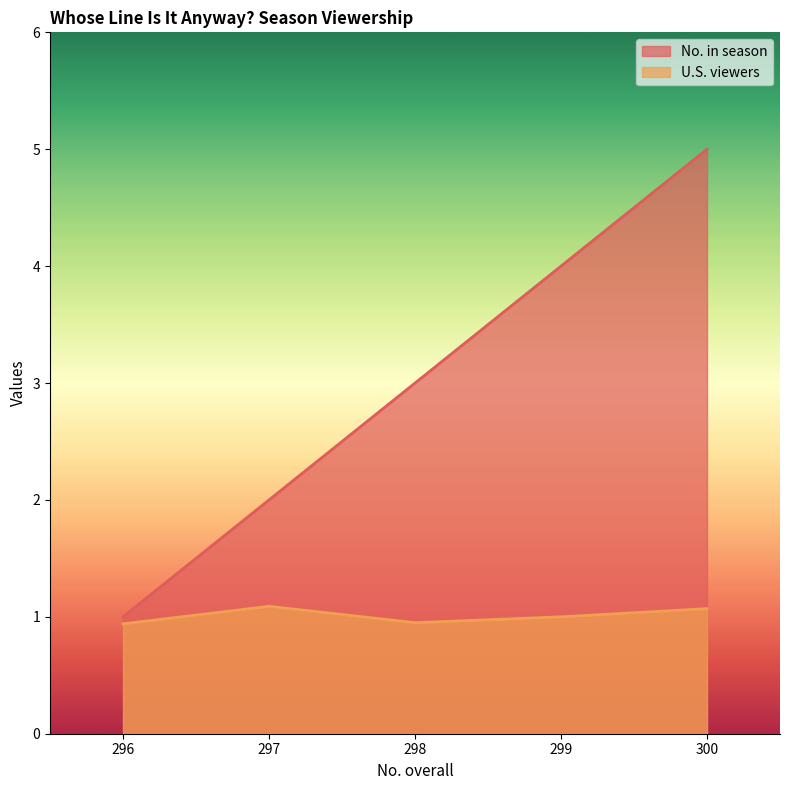

True or false: No. in season and U.S. viewers cross at least once.

False